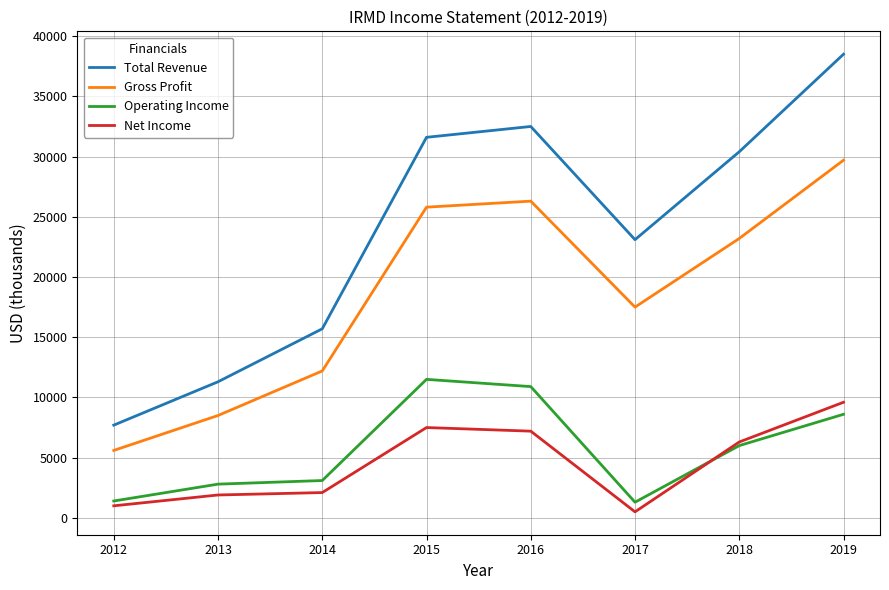

True or false: Net Income and Gross Profit cross at least once.

False